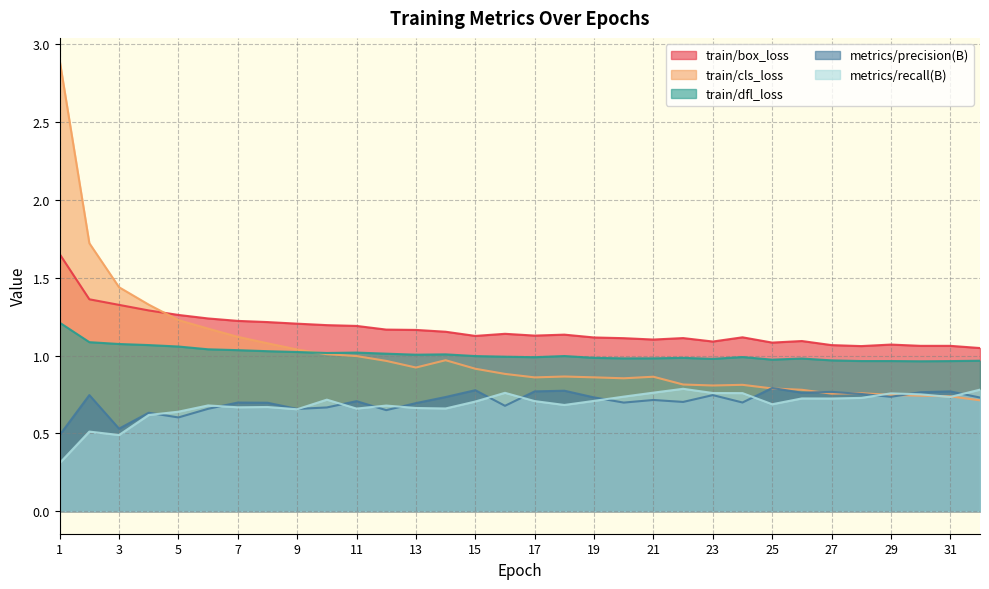

The train/dfl_loss series shows 1.2 at 1. True or false?

True